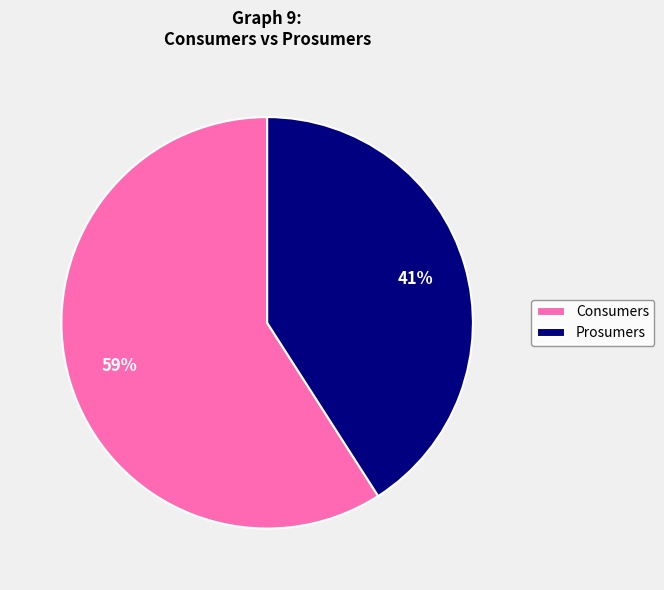

What is the largest slice in the pie chart?

Consumers